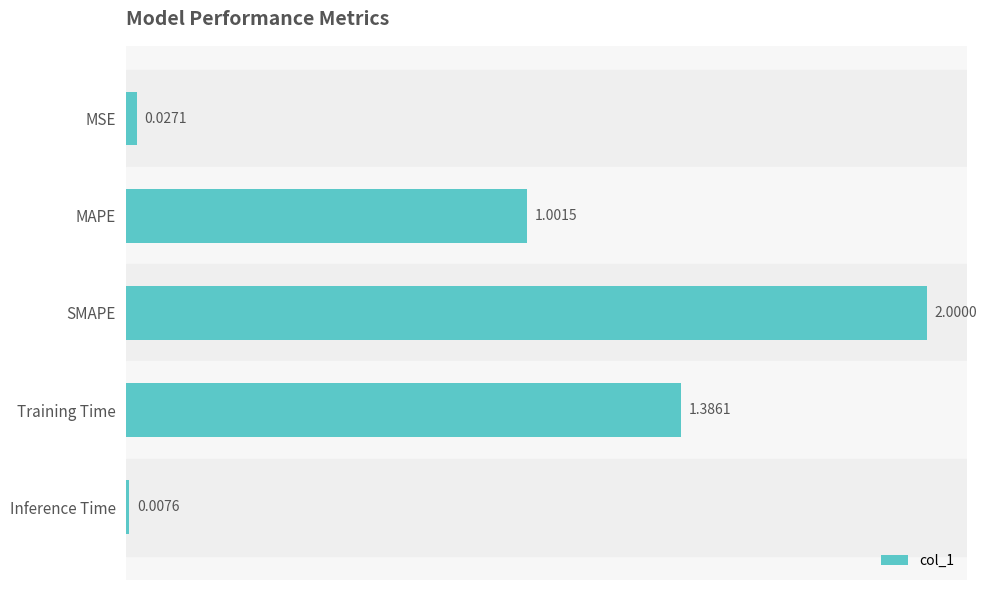

What is the label of the 3rd bar from the top?

SMAPE